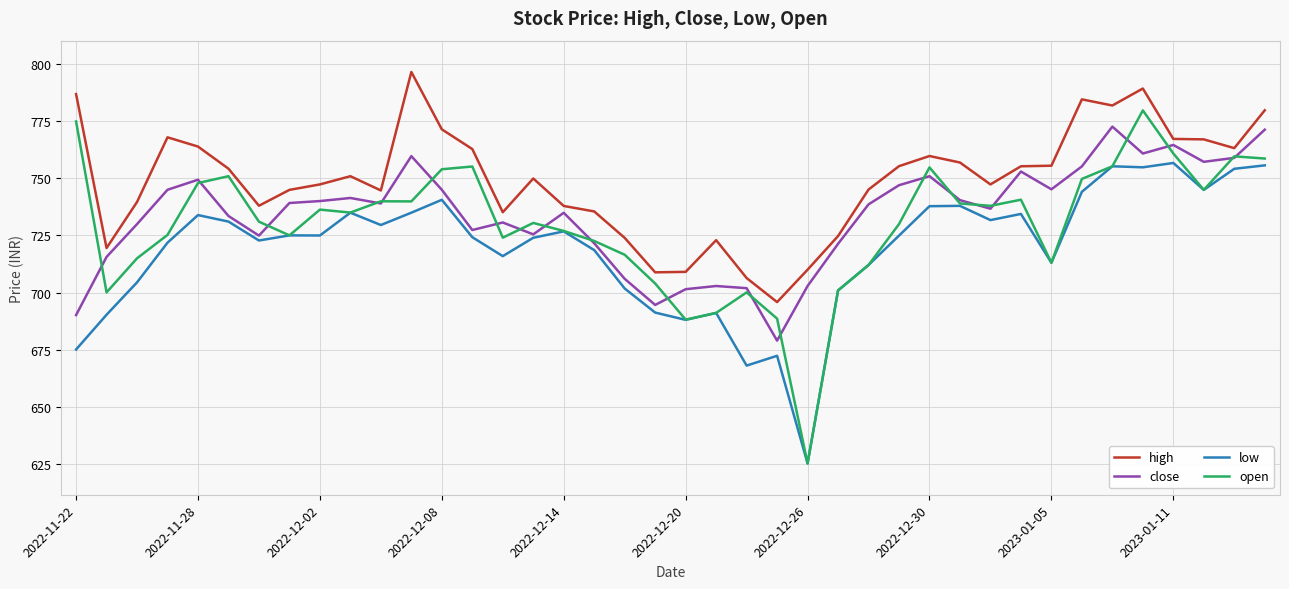

Does the chart have visible grid lines?

Yes